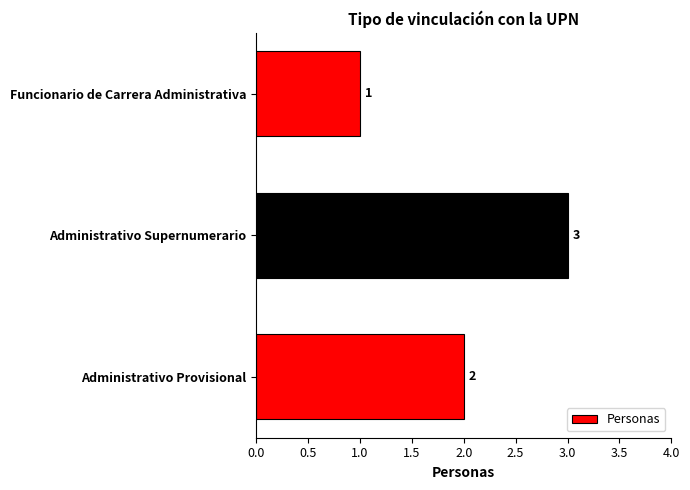

List the labels in order of value, largest first.

Administrativo Supernumerario, Administrativo Provisional, Funcionario de Carrera Administrativa